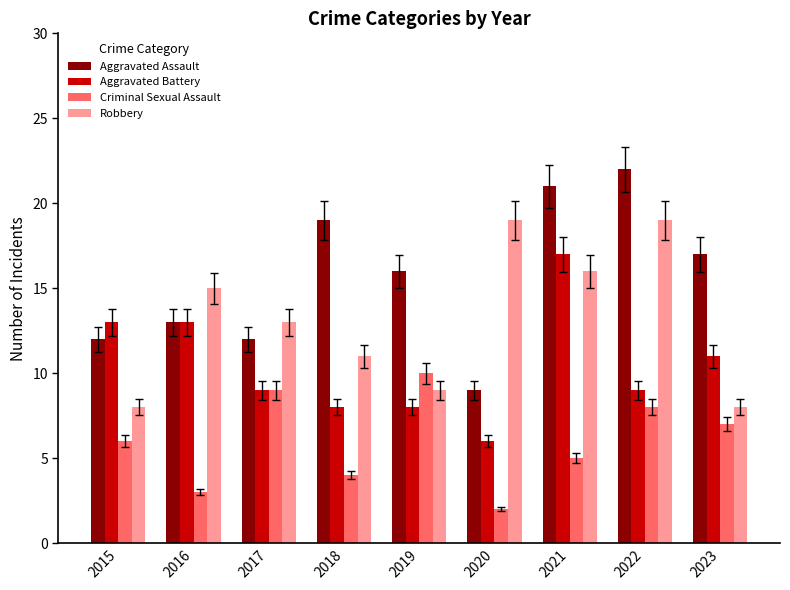

Reading left to right, transcribe all the data shown in this chart.

Aggravated Assault: 12	13	12	19	16	9	21	22	17
Aggravated Battery: 13	13	9	8	8	6	17	9	11
Criminal Sexual Assault: 6	3	9	4	10	2	5	8	7
Robbery: 8	15	13	11	9	19	16	19	8